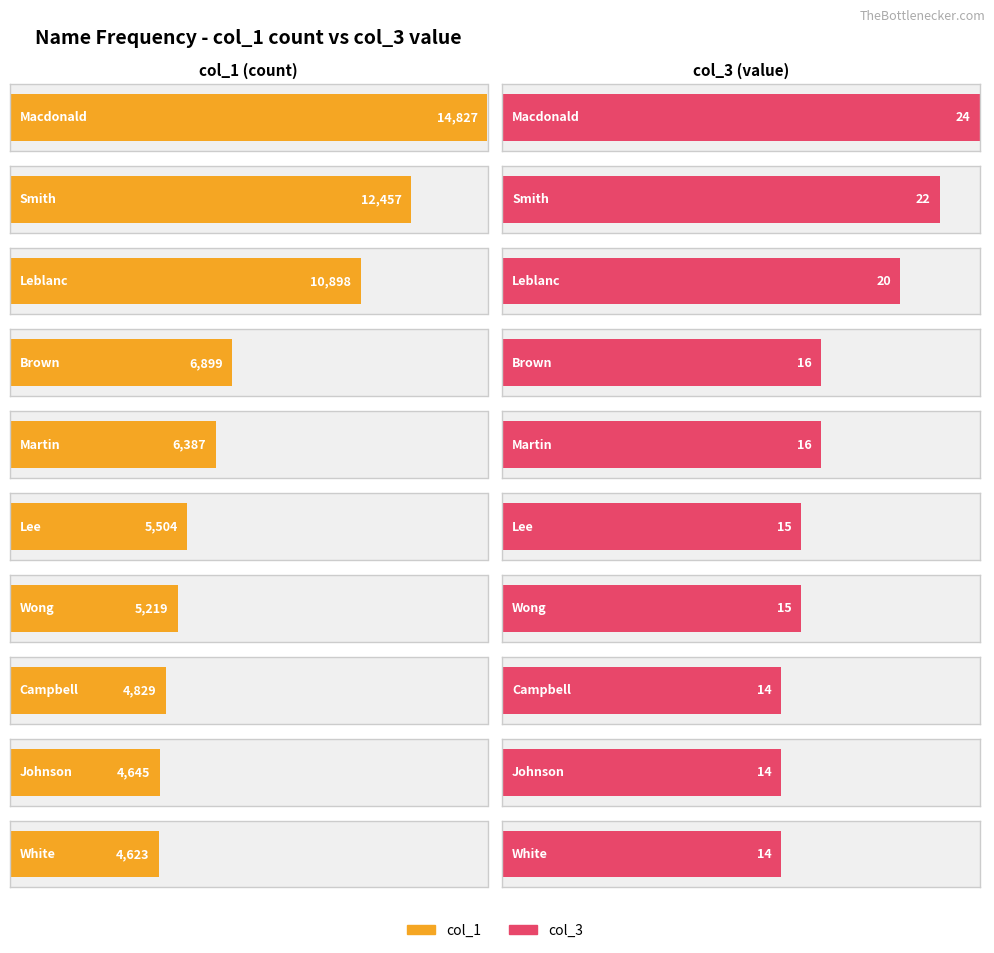

Count the number of data series in this chart.

2